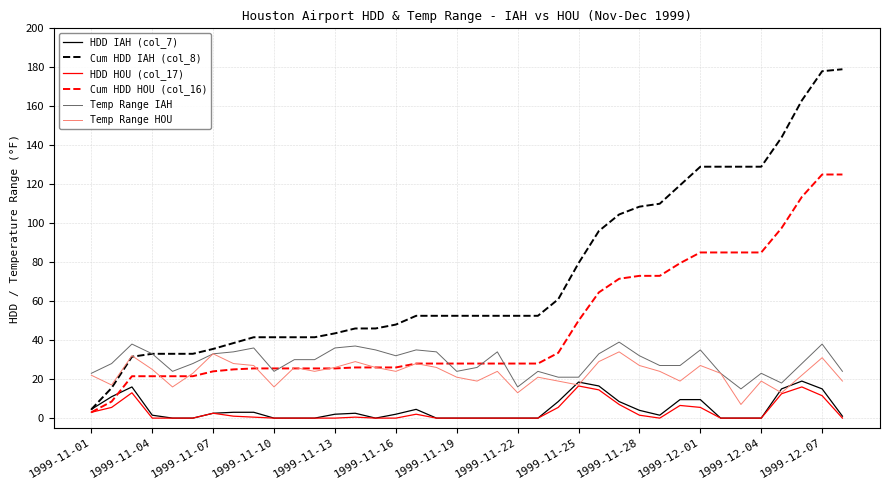

True or false: HDD IAH (col_7) has more than 2 points higher than both neighbors.

True